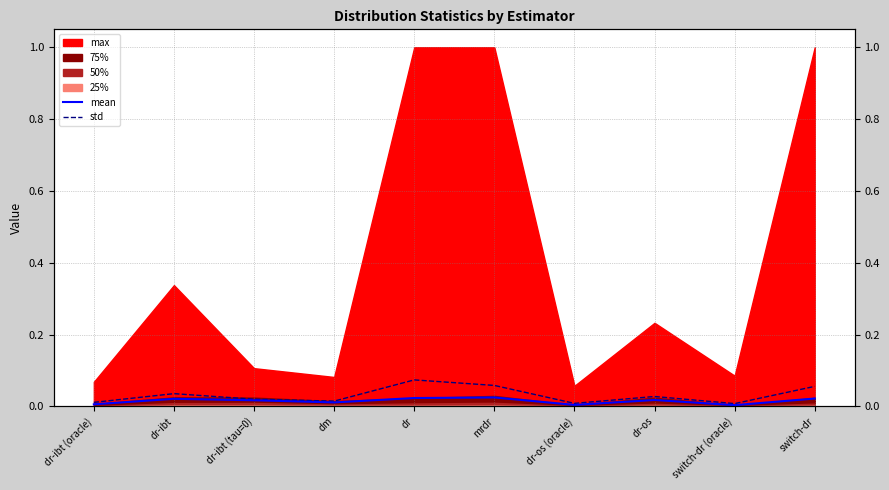

At which category does std reach its first local valley?

dm